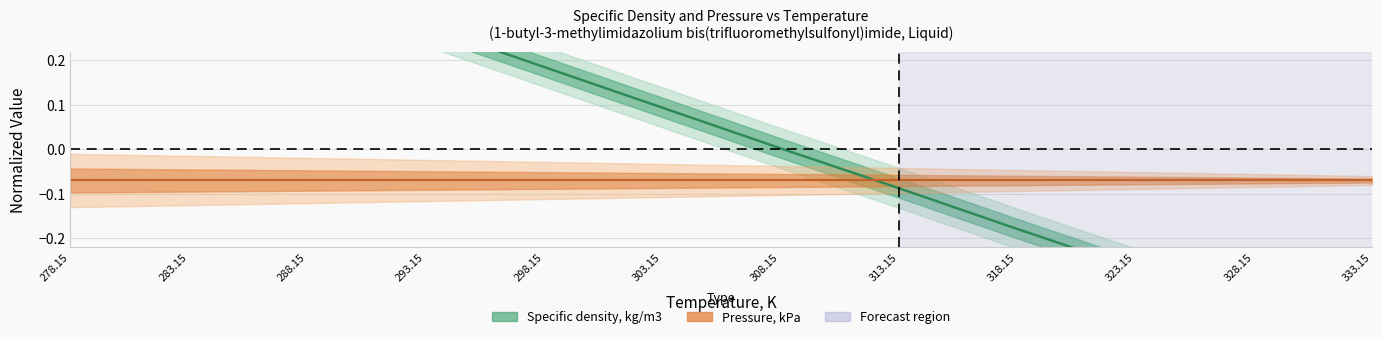

The value at 333.15 is -0.1. True or false?

False